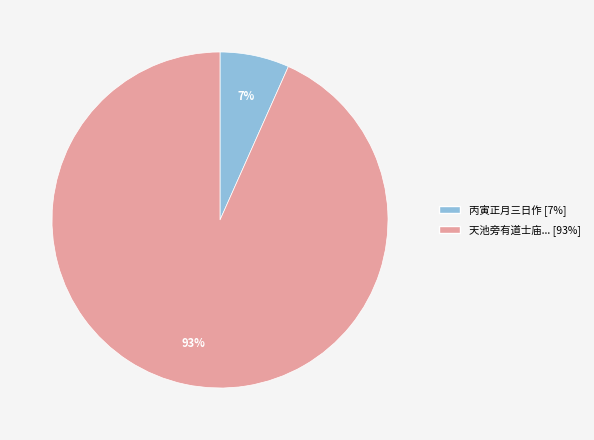

To the nearest percent, what is the average slice percentage?

50%